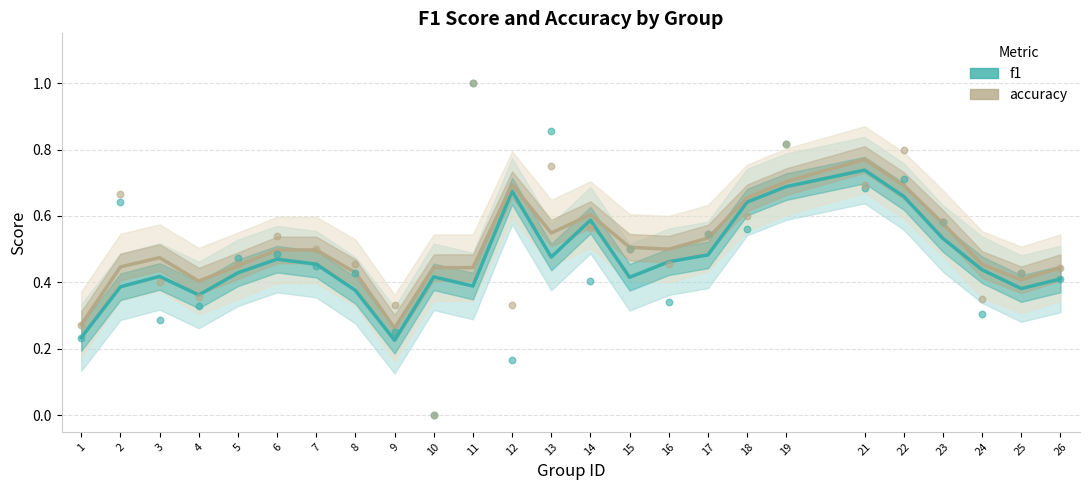

Which series has the widest spread of Y values?

f1